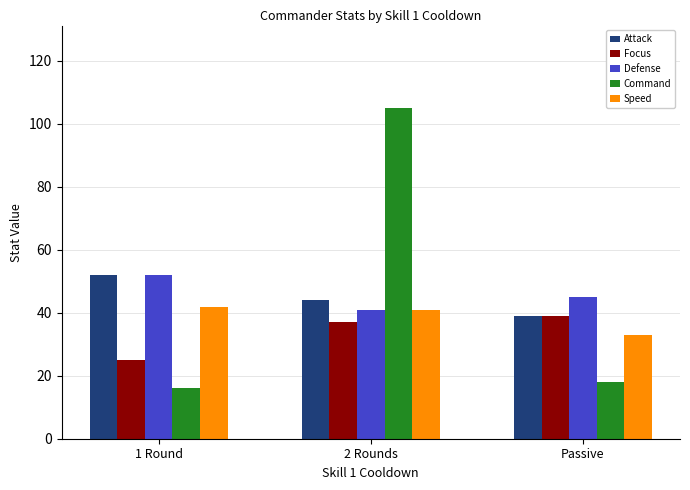

Reading right to left, extract all data points from this chart.

Attack: 39	44	52
Focus: 39	37	25
Defense: 45	41	52
Command: 18	105	16
Speed: 33	41	42